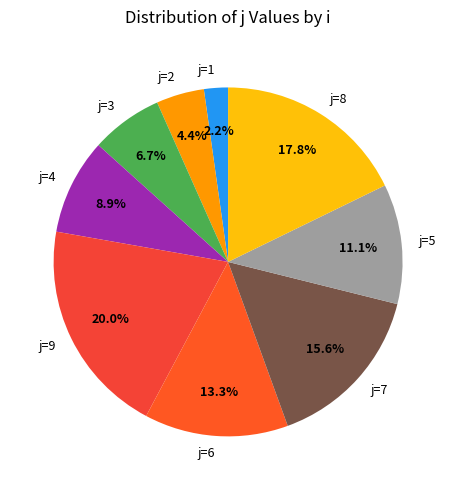

Approximately how many times larger is the value at j=2 compared to j=4?

0.5